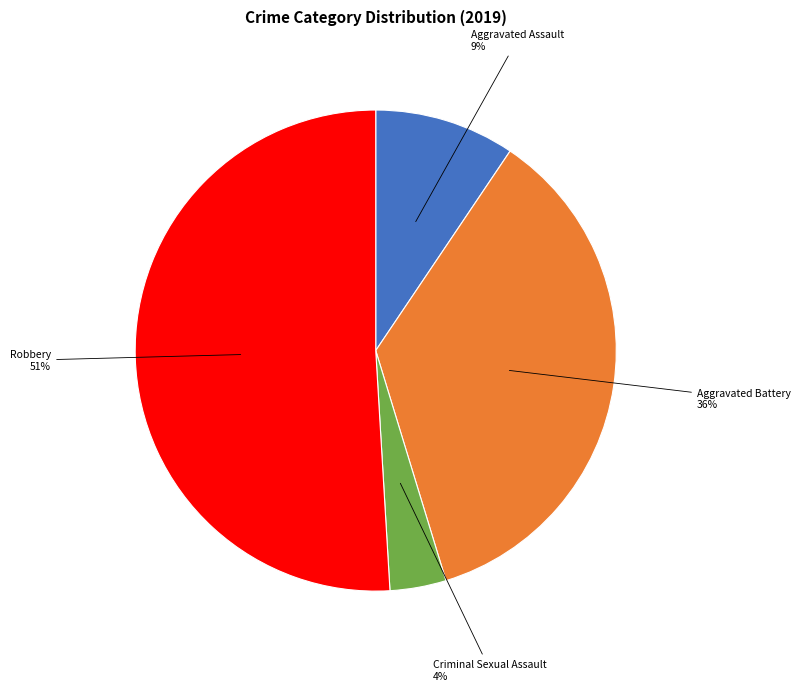

How many slices are in this pie chart?

4